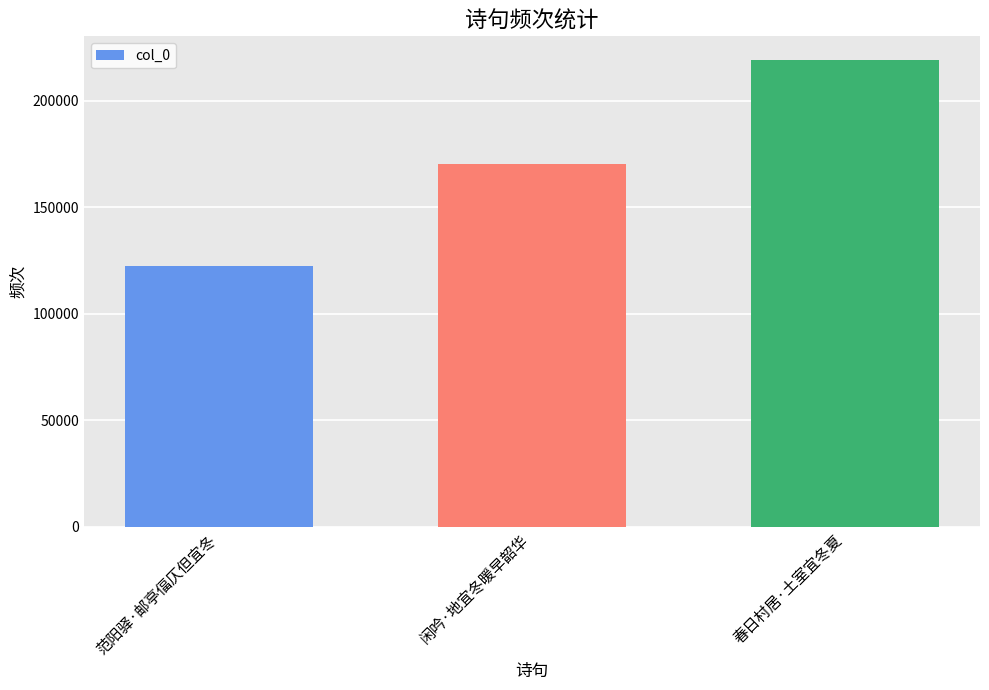

Reading right to left, what are all the values shown in this chart?

219332	170165	122261